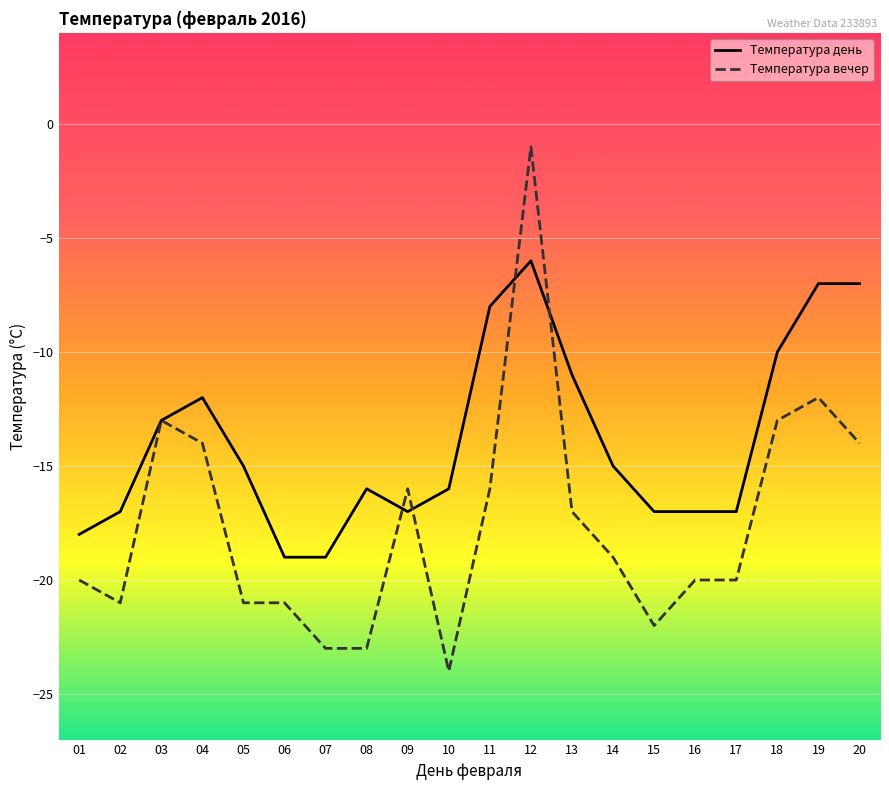

Is the value of Температура день at 20 greater than the value of Температура вечер at 19?

Yes